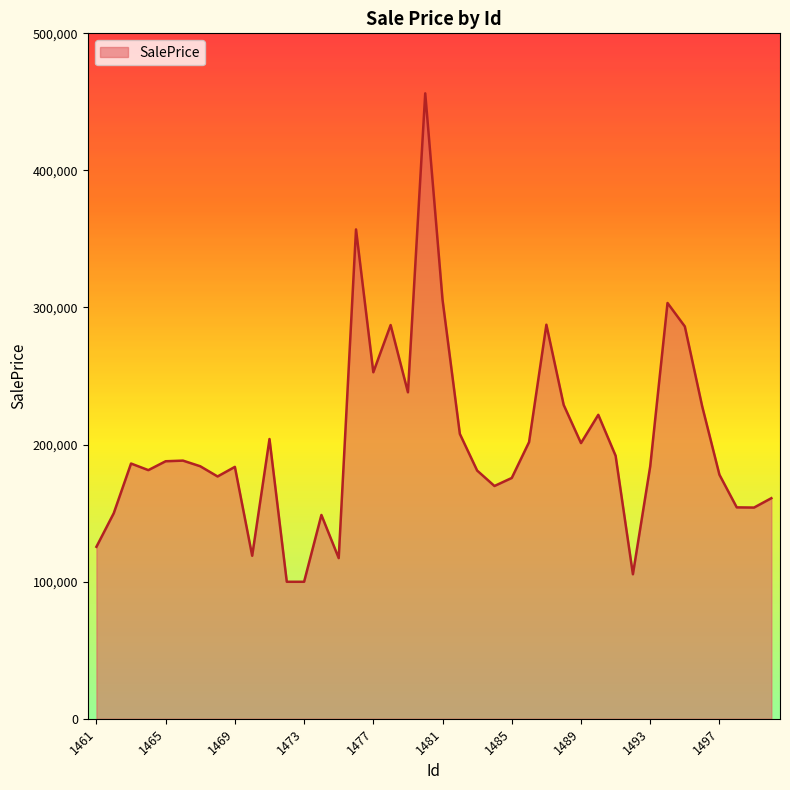

What is the greatest value displayed?

456219.0